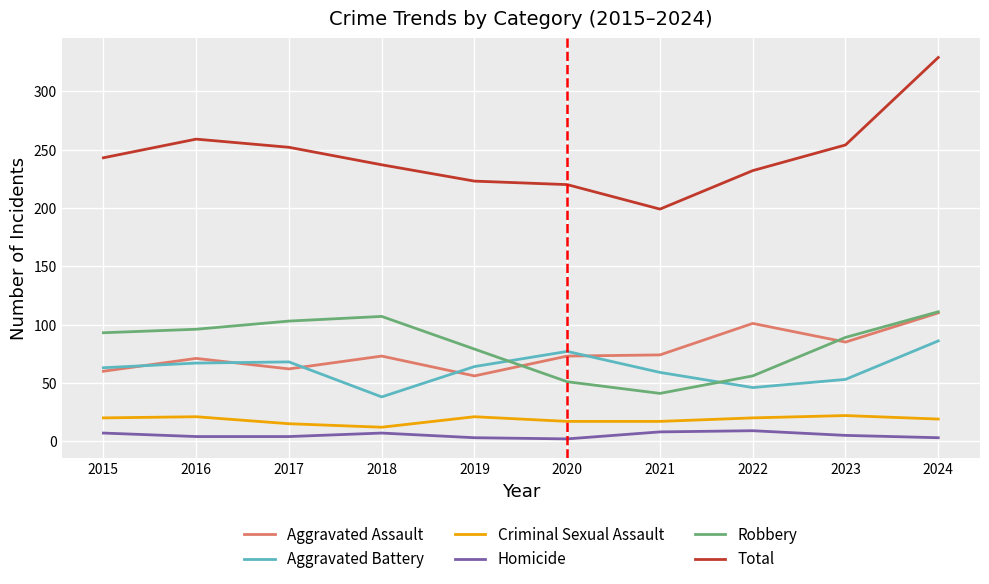

At 2017, list the series in order from largest to smallest.

Total, Robbery, Aggravated Battery, Aggravated Assault, Criminal Sexual Assault, Homicide